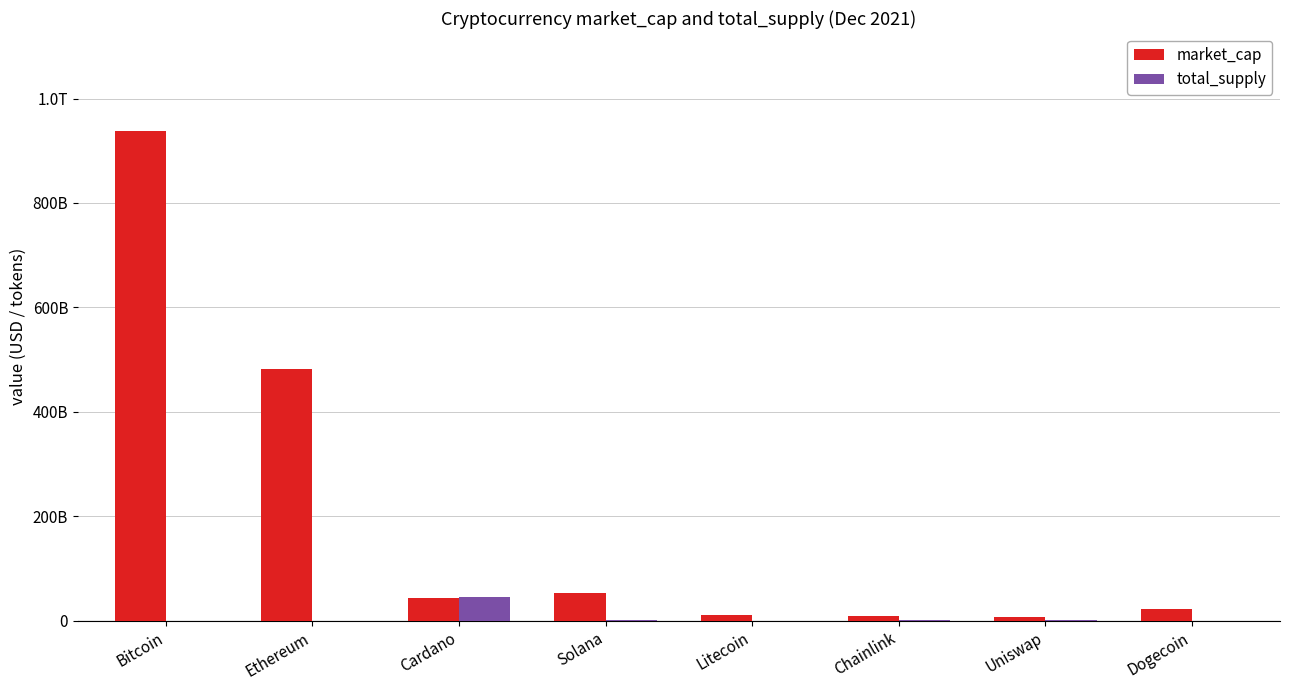

List the series in order of their peak value, lowest first.

total_supply, market_cap